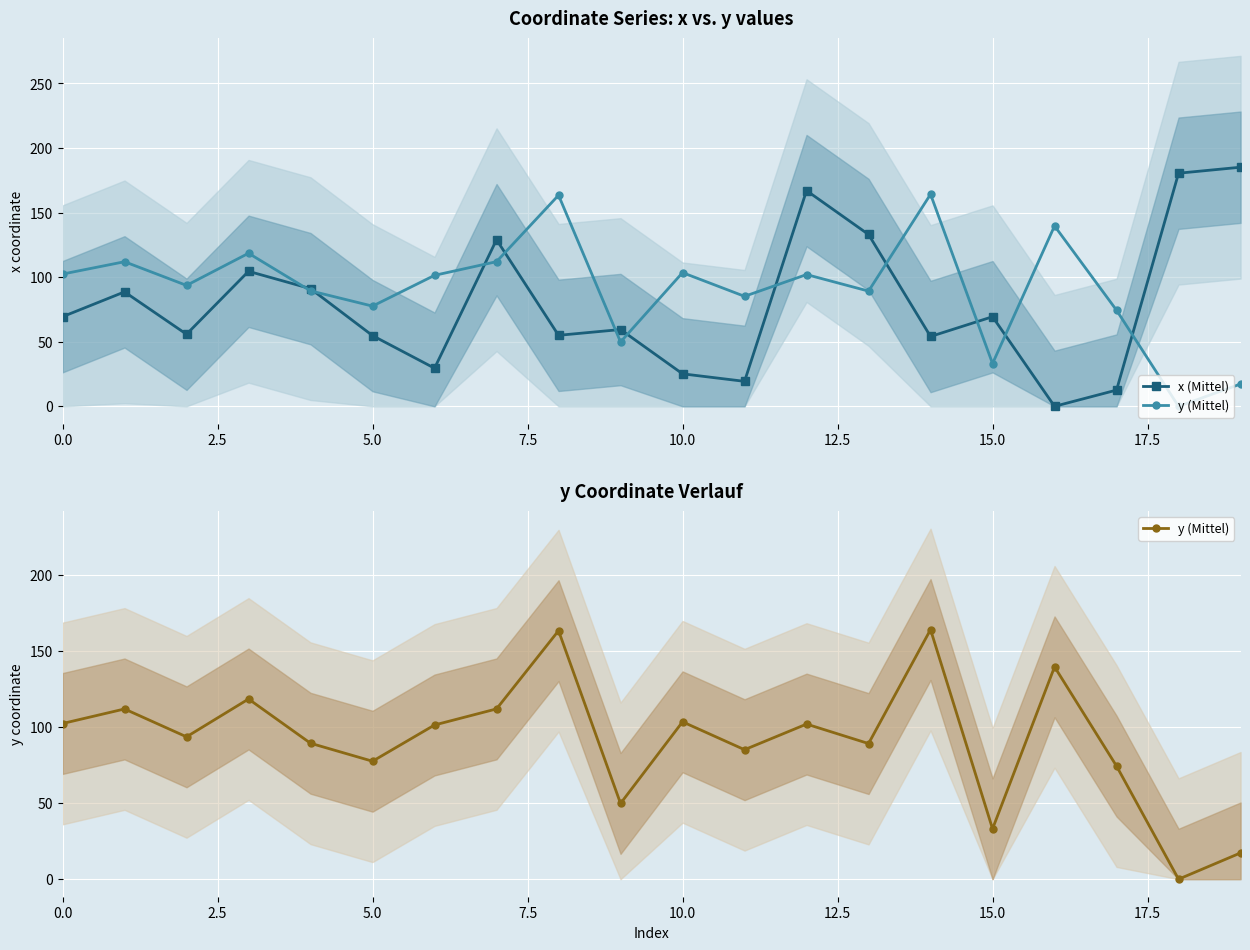

Which series has the widest spread of values?

x (Mittel)